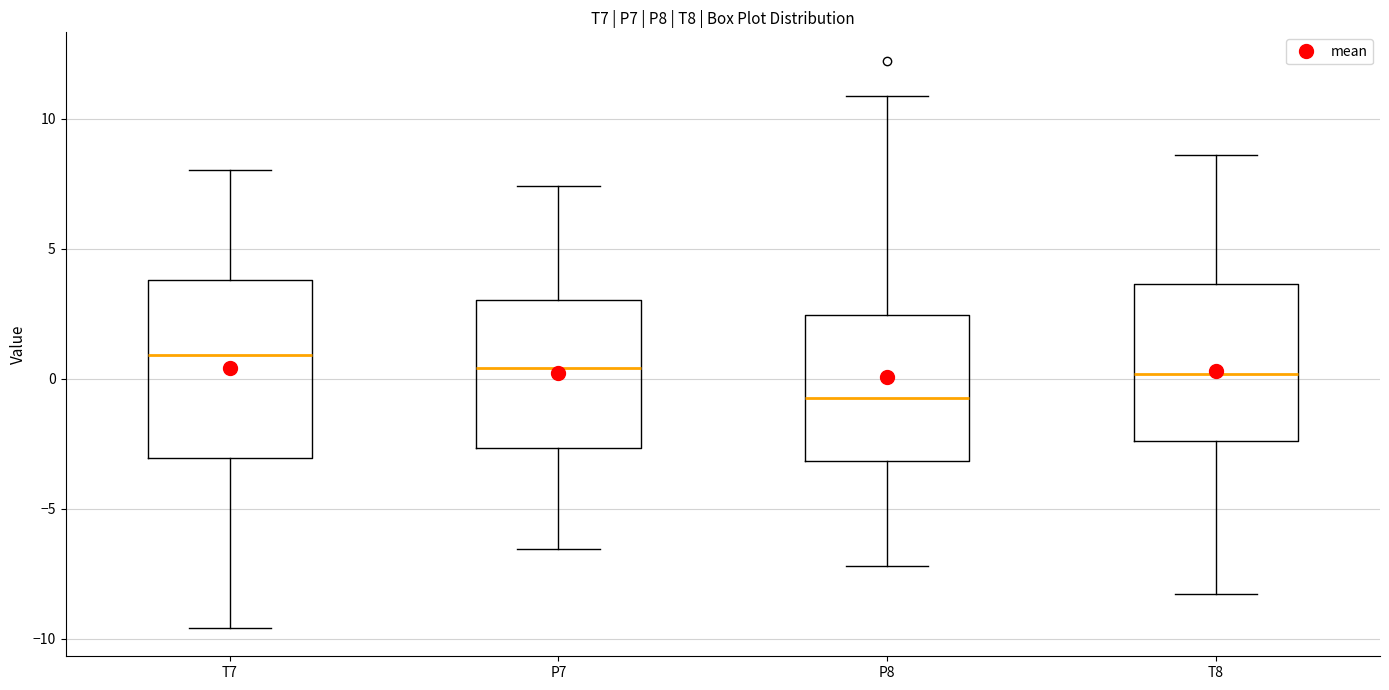

Reading left to right, transcribe this box plot: for each box, give where its median line is, the range the box spans, and where its two whiskers end, as read against the y-axis. The values are not printed on the chart, so give them approximately, as read against the axis.

T7: median 1.0, box -3.0 to 4.0, whiskers -9.5 to 8.0
P7: median 0.5, box -2.5 to 3.0, whiskers -6.5 to 7.5
P8: median -0.5, box -3.0 to 2.5, whiskers -7.0 to 11.0
T8: median 0.0, box -2.5 to 3.5, whiskers -8.5 to 8.5